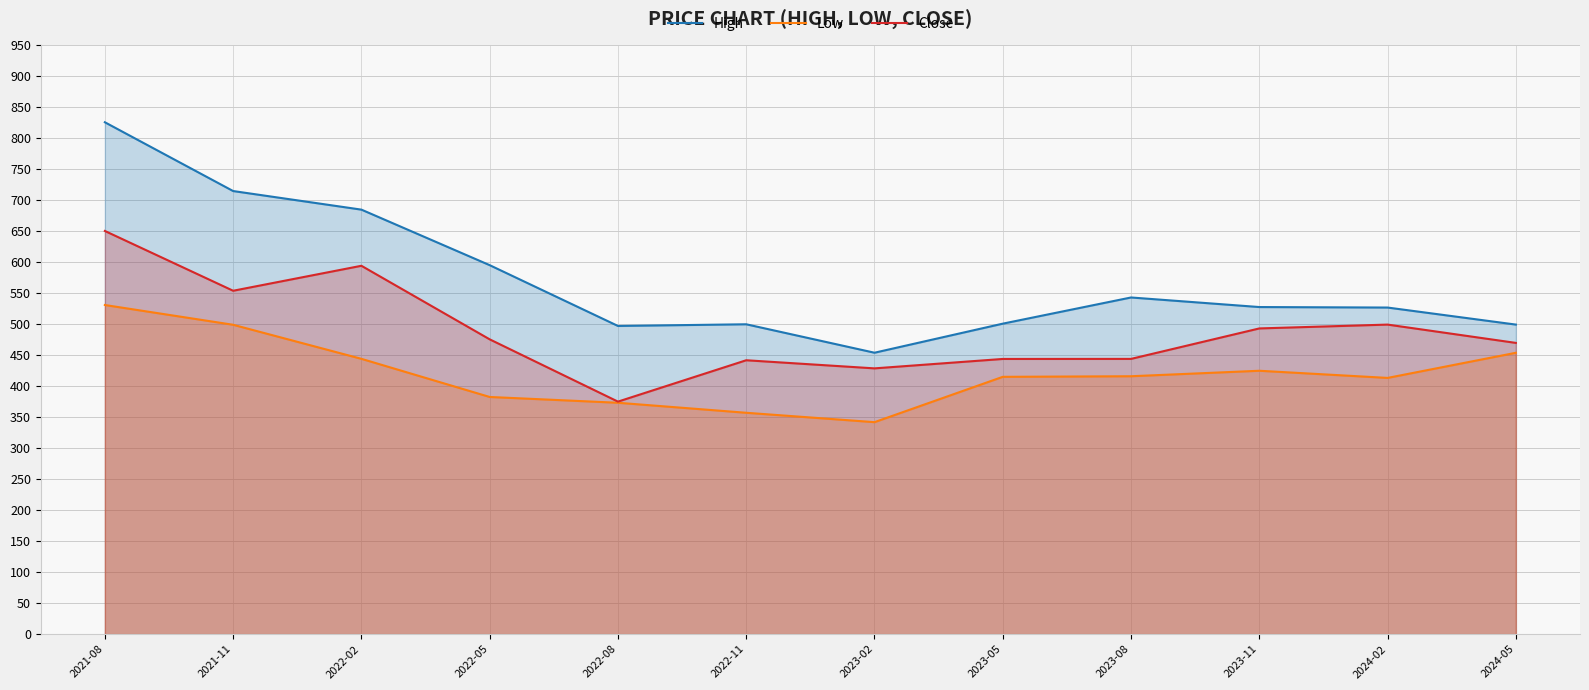

At which label does Low reach its peak?

2021-08